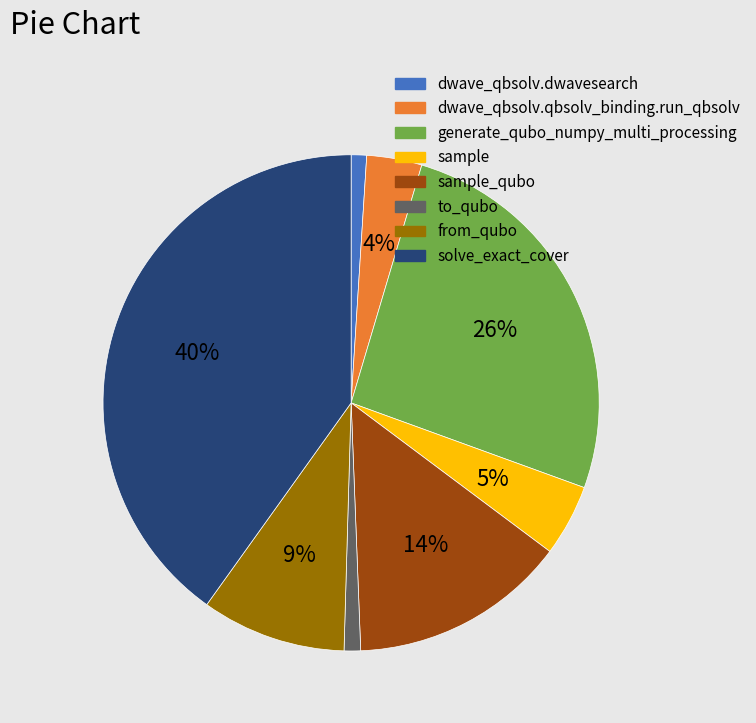

Is there any slice that represents more than half of the pie?

No